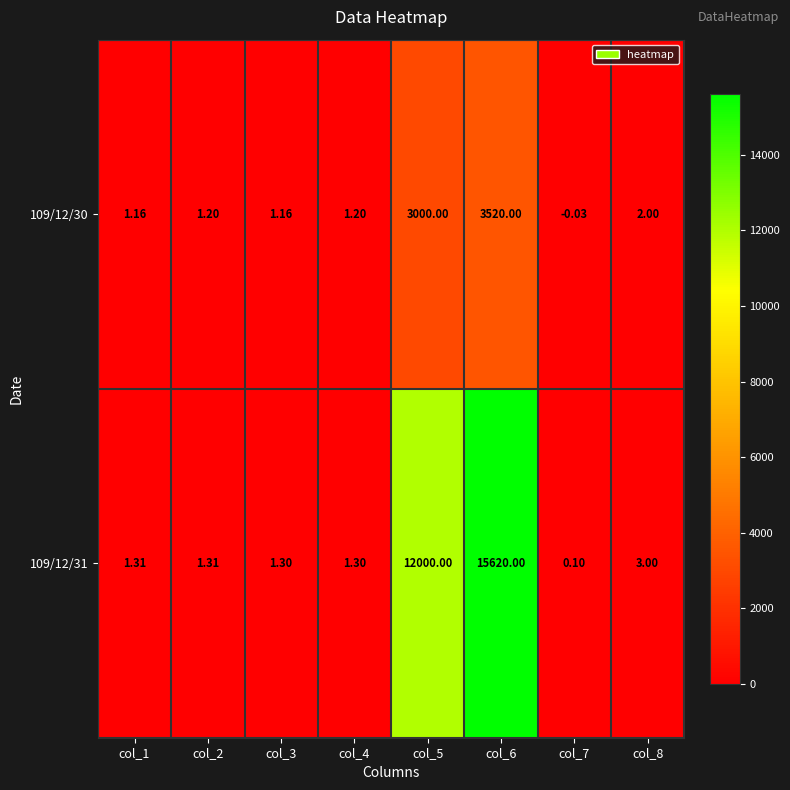

Is the value of 109/12/31 at col_6 greater than the value of 109/12/30 at col_5?

Yes